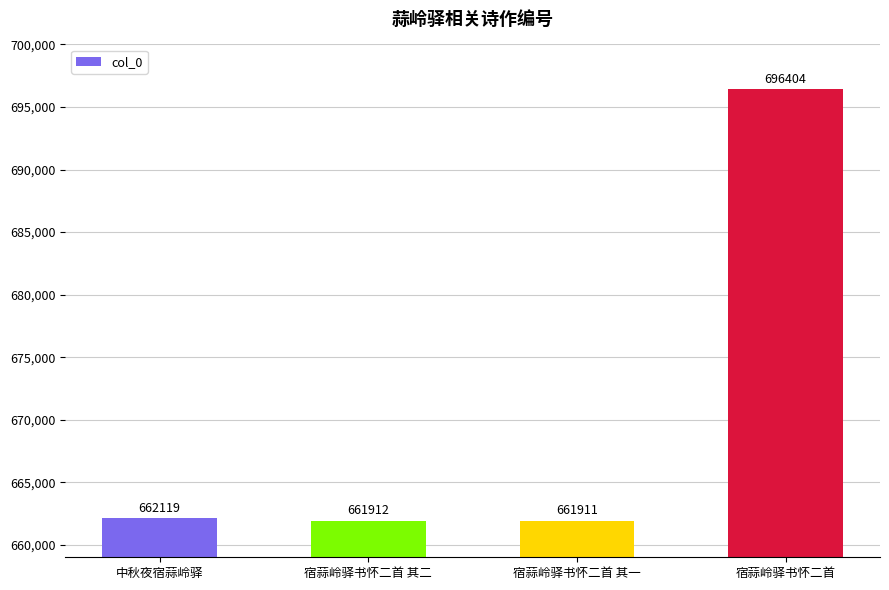

What is the difference between the values at 中秋夜宿蒜岭驿 and 宿蒜岭驿书怀二首 其二?

207